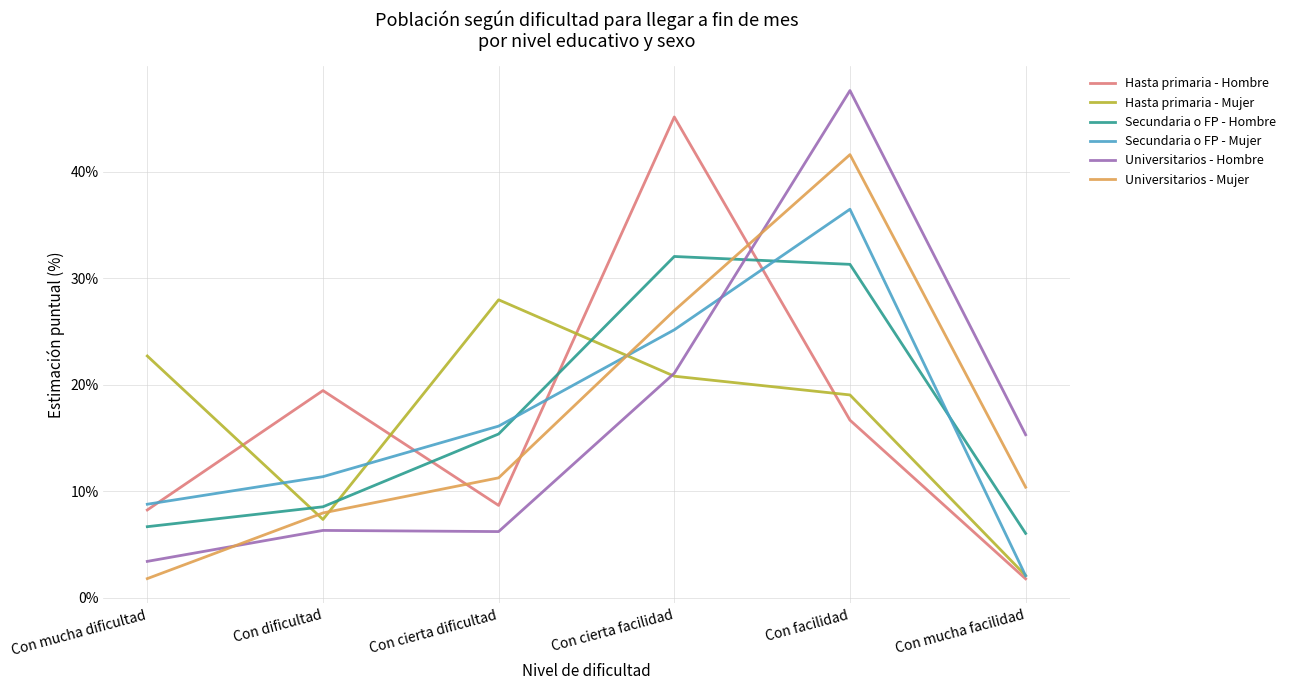

The value of Universitarios - Hombre at Con dificultad is 9.7. True or false?

False